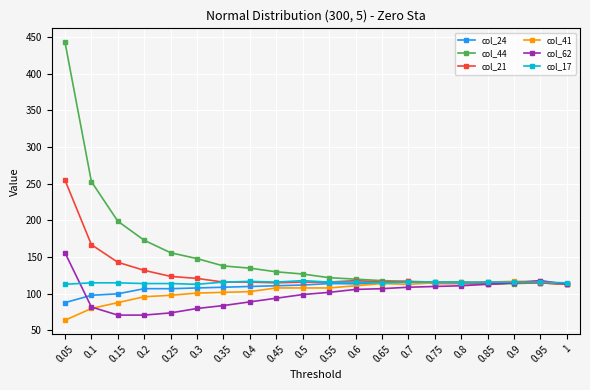

True or false: col_21 has more than 0 interior local peaks.

True